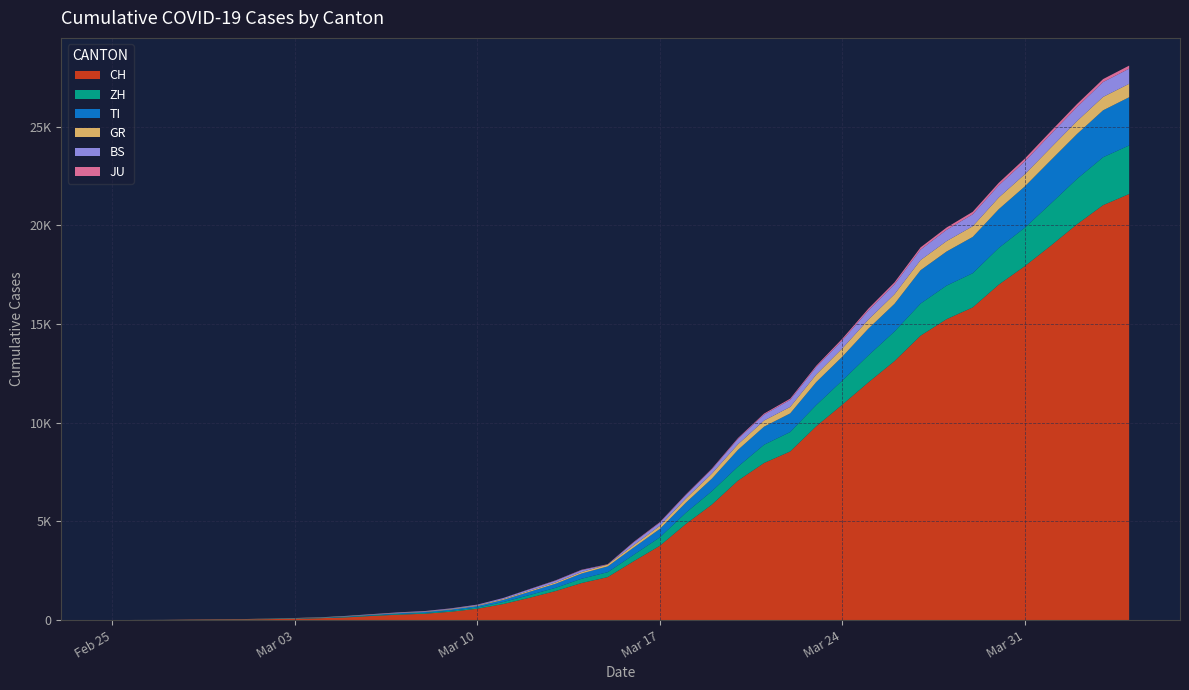

Reading left to right, list all the values displayed in this chart.

CH: 2020-02-25=0	2020-02-26=4	2020-02-27=8	2020-02-28=19	2020-02-29=29	2020-03-01=35	2020-03-02=49	2020-03-03=69	2020-03-04=96	2020-03-05=140	2020-03-06=214	2020-03-07=276	2020-03-08=323	2020-03-09=424	2020-03-10=575	2020-03-11=814	2020-03-12=1129	2020-03-13=1470	2020-03-14=1877	2020-03-15=2176	2020-03-16=2983	2020-03-17=3763	2020-03-18=4870	2020-03-19=5854	2020-03-20=7067	2020-03-21=7959	2020-03-22=8542	2020-03-23=9820	2020-03-24=10914	2020-03-25=12043	2020-03-26=13118	2020-03-27=14407	2020-03-28=15244	2020-03-29=15838	2020-03-30=16994	2020-03-31=17931	2020-04-01=18970	2020-04-02=20050	2020-04-03=21018	2020-04-04=21583
ZH: 2020-02-25=0	2020-02-26=0	2020-02-27=2	2020-02-28=2	2020-02-29=6	2020-03-01=7	2020-03-02=10	2020-03-03=13	2020-03-04=15	2020-03-05=23	2020-03-06=29	2020-03-07=34	2020-03-08=40	2020-03-09=49	2020-03-10=62	2020-03-11=101	2020-03-12=140	2020-03-13=163	2020-03-14=218	2020-03-15=250	2020-03-16=326	2020-03-17=429	2020-03-18=568	2020-03-19=679	2020-03-20=711	2020-03-21=925	2020-03-22=984	2020-03-23=1073	2020-03-24=1221	2020-03-25=1368	2020-03-26=1500	2020-03-27=1627	2020-03-28=1701	2020-03-29=1733	2020-03-30=1859	2020-03-31=1947	2020-04-01=2136	2020-04-02=2300	2020-04-03=2428	2020-04-04=2461
TI: 2020-02-25=0	2020-02-26=1	2020-02-27=1	2020-02-28=1	2020-02-29=2	2020-03-01=2	2020-03-02=4	2020-03-03=8	2020-03-04=13	2020-03-05=25	2020-03-06=28	2020-03-07=41	2020-03-08=49	2020-03-09=61	2020-03-10=75	2020-03-11=108	2020-03-12=163	2020-03-13=206	2020-03-14=265	2020-03-15=293	2020-03-16=368	2020-03-17=426	2020-03-18=511	2020-03-19=638	2020-03-20=849	2020-03-21=916	2020-03-22=945	2020-03-23=1162	2020-03-24=1209	2020-03-25=1354	2020-03-26=1401	2020-03-27=1688	2020-03-28=1727	2020-03-29=1837	2020-03-30=1962	2020-03-31=2091	2020-04-01=2195	2020-04-02=2271	2020-04-03=2377	2020-04-04=2442
BS: 2020-02-25=0	2020-02-26=0	2020-02-27=1	2020-02-28=1	2020-02-29=1	2020-03-01=1	2020-03-02=1	2020-03-03=3	2020-03-04=3	2020-03-05=8	2020-03-06=15	2020-03-07=21	2020-03-08=24	2020-03-09=28	2020-03-10=33	2020-03-11=49	2020-03-12=73	2020-03-13=92	2020-03-14=100	2020-03-15=0	2020-03-16=143	2020-03-17=164	2020-03-18=181	2020-03-19=220	2020-03-20=270	2020-03-21=297	2020-03-22=356	2020-03-23=374	2020-03-24=410	2020-03-25=462	2020-03-26=501	2020-03-27=530	2020-03-28=569	2020-03-29=605	2020-03-30=617	2020-03-31=653	2020-04-01=687	2020-04-02=714	2020-04-03=754	2020-04-04=767
JU: 2020-02-25=0	2020-02-26=0	2020-02-27=1	2020-02-28=1	2020-02-29=1	2020-03-01=1	2020-03-02=1	2020-03-03=2	2020-03-04=2	2020-03-05=4	2020-03-06=4	2020-03-07=5	2020-03-08=5	2020-03-09=7	2020-03-10=7	2020-03-11=7	2020-03-12=12	2020-03-13=17	2020-03-14=18	2020-03-15=19	2020-03-16=25	2020-03-17=29	2020-03-18=32	2020-03-19=36	2020-03-20=44	2020-03-21=54	2020-03-22=61	2020-03-23=69	2020-03-24=82	2020-03-25=92	2020-03-26=100	2020-03-27=114	2020-03-28=119	2020-03-29=127	2020-03-30=128	2020-03-31=140	2020-04-01=145	2020-04-02=149	2020-04-03=149	2020-04-04=154
GR: 2020-02-25=0	2020-02-26=2	2020-02-27=2	2020-02-28=6	2020-02-29=6	2020-03-01=6	2020-03-02=9	2020-03-03=10	2020-03-04=13	2020-03-05=15	2020-03-06=16	2020-03-07=18	2020-03-08=19	2020-03-09=28	2020-03-10=32	2020-03-11=44	2020-03-12=53	2020-03-13=65	2020-03-14=73	2020-03-15=93	2020-03-16=118	2020-03-17=152	2020-03-18=204	2020-03-19=252	2020-03-20=283	2020-03-21=311	2020-03-22=327	2020-03-23=386	2020-03-24=419	2020-03-25=458	2020-03-26=487	2020-03-27=513	2020-03-28=527	2020-03-29=542	2020-03-30=591	2020-03-31=617	2020-04-01=635	2020-04-02=655	2020-04-03=678	2020-04-04=680